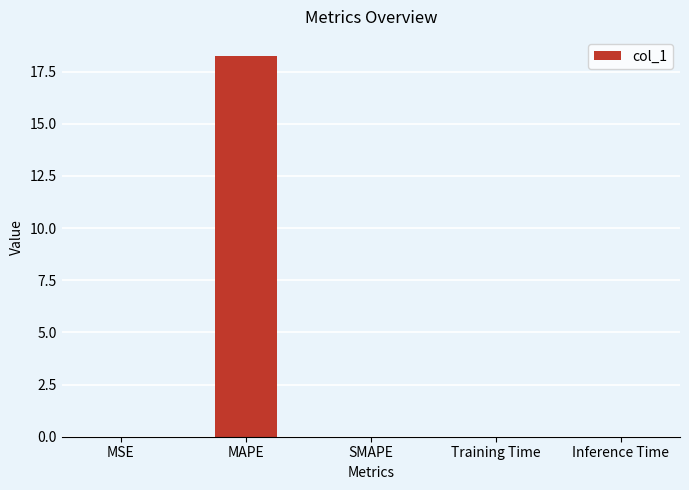

What is the change in value from MSE to MAPE?

+18.2